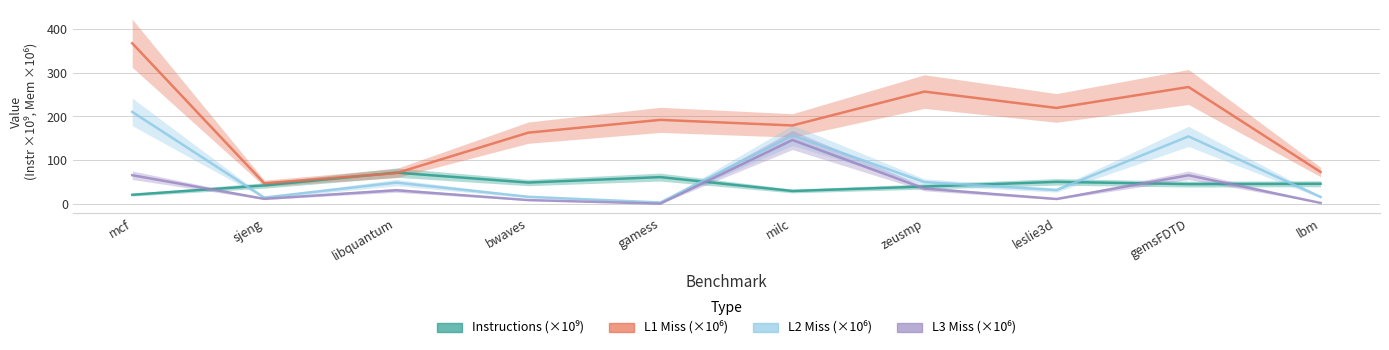

Does the chart display data point markers on the line(s)?

No